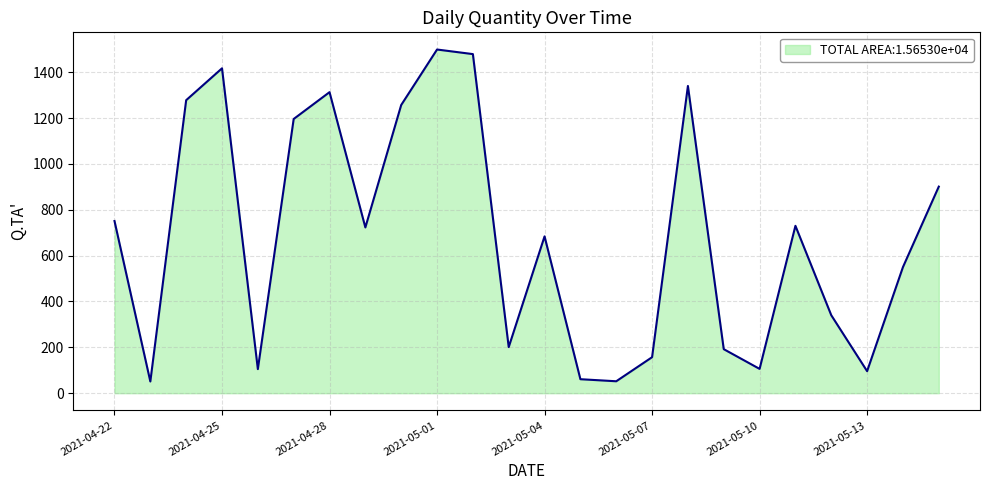

What is the minimum value shown in the chart?

51